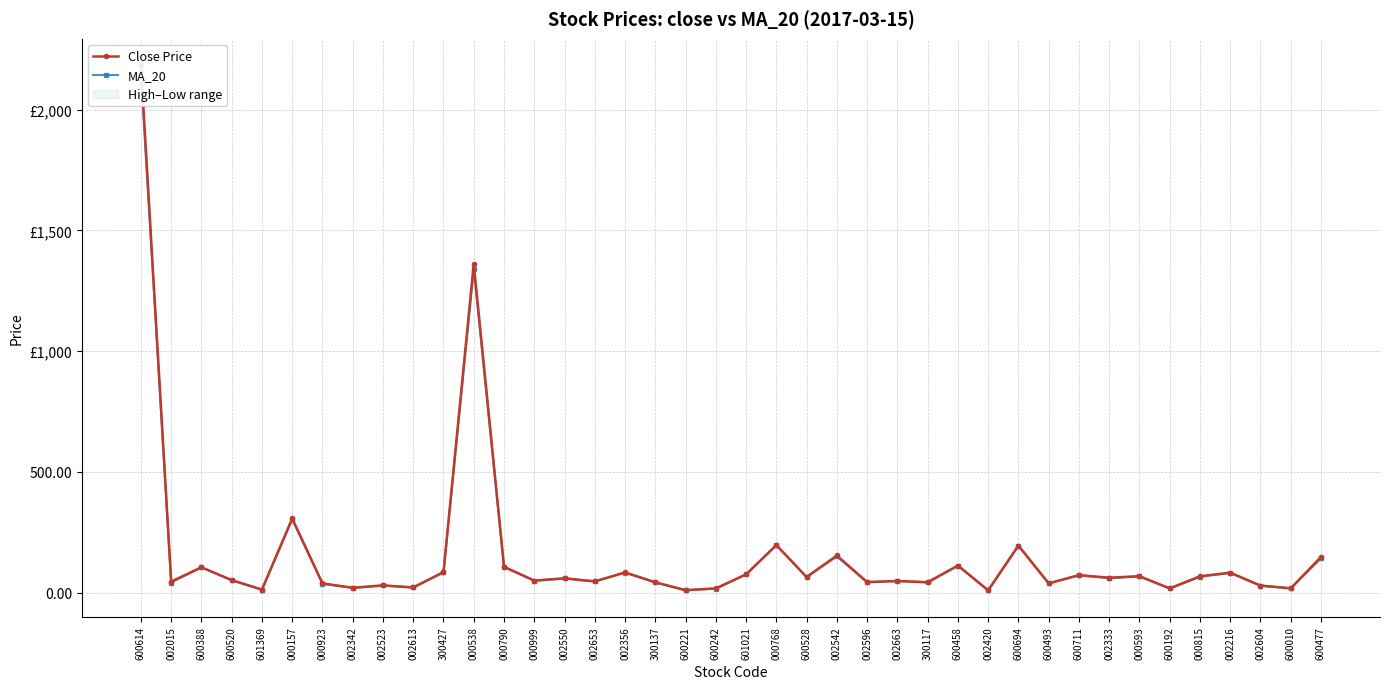

What is the maximum value for Close Price?

2184.2